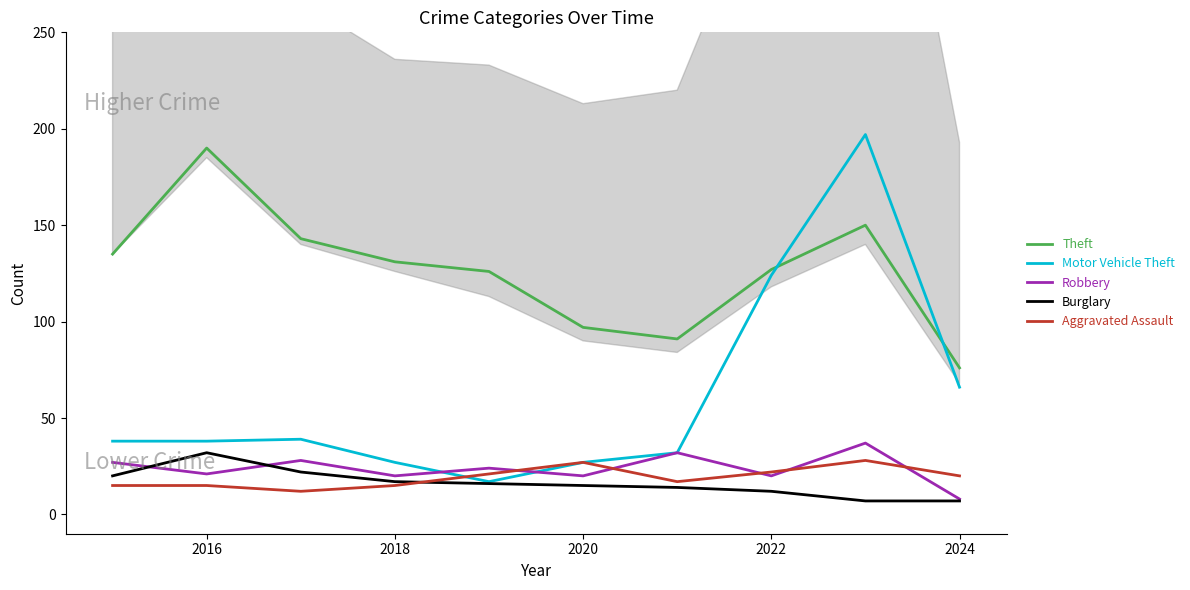

True or false: Theft has more than 1 interior local peaks.

True